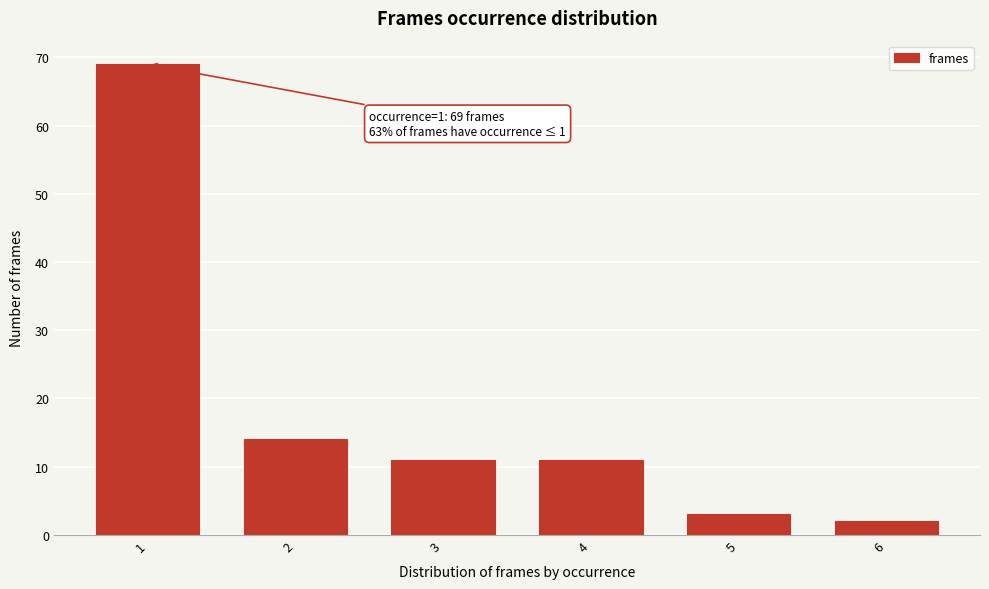

Reading right to left, extract all data points from this chart.

6=2	5=3	4=11	3=11	2=14	1=69